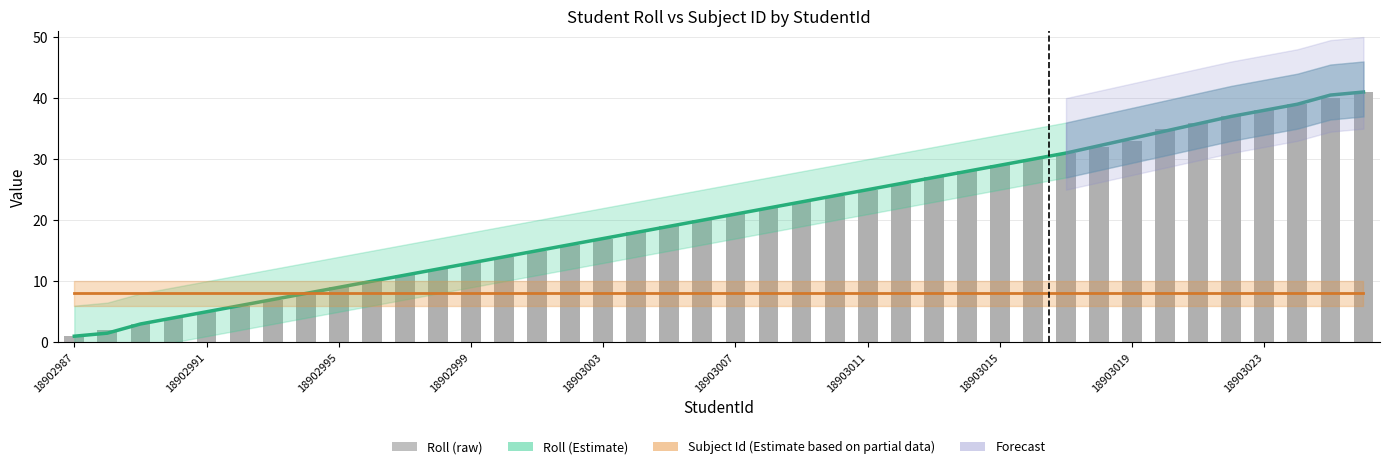

What is the lowest value of the Roll (raw) series?

1.0